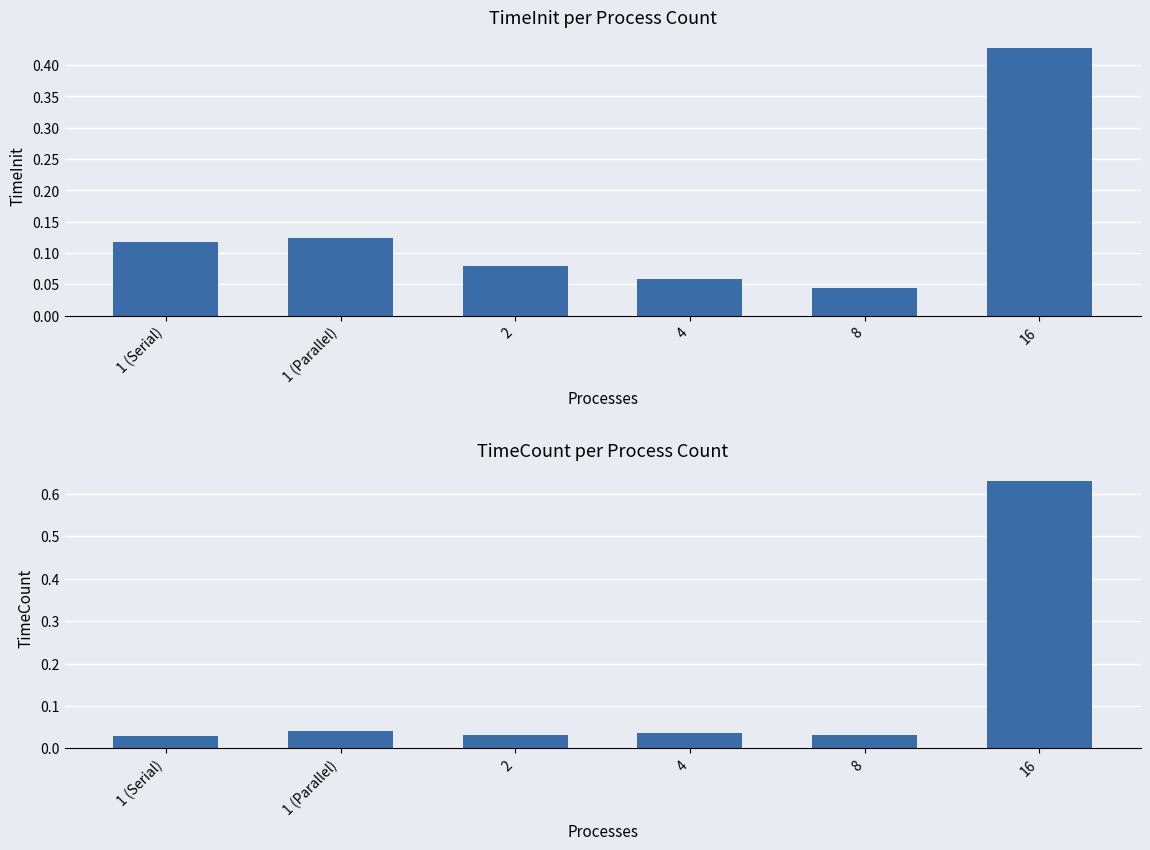

The value of TimeCount at 1 (Serial) is 0.0. True or false?

True